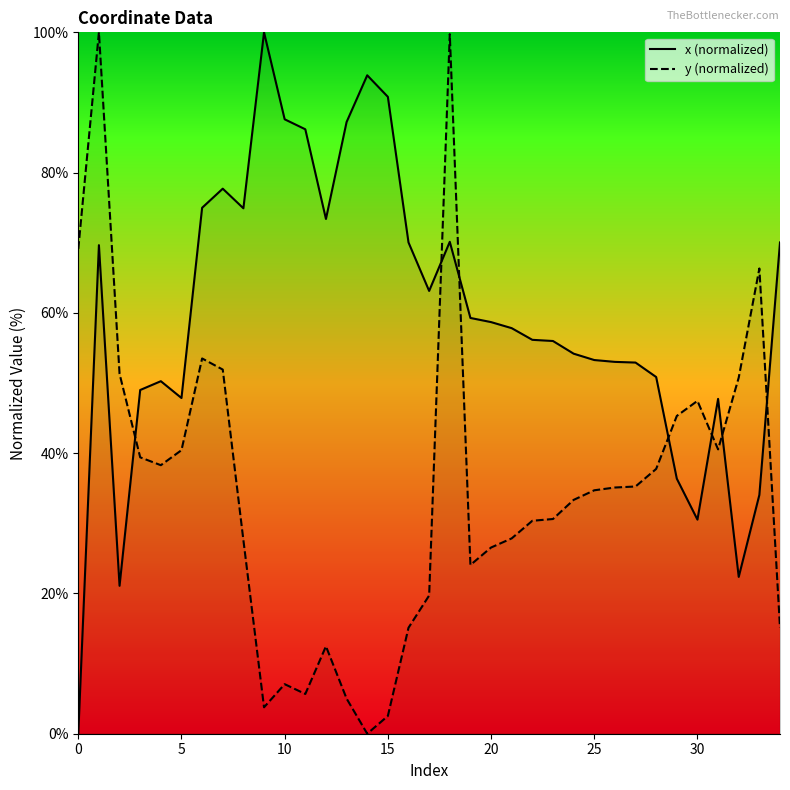

In x (normalized), how many points are higher than both neighbors (excluding endpoints)?

7